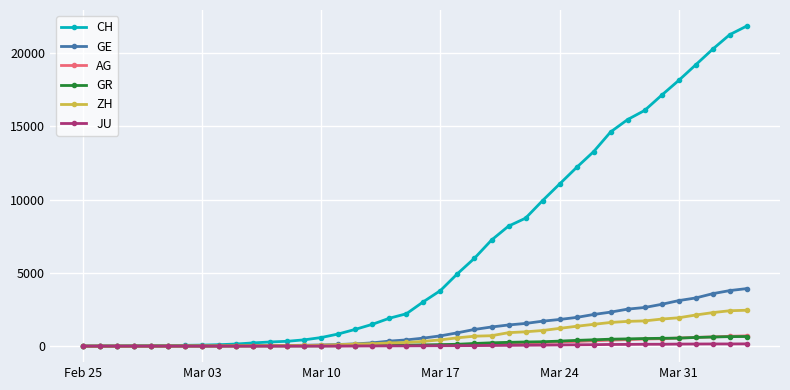

Which series has the widest spread of values?

CH